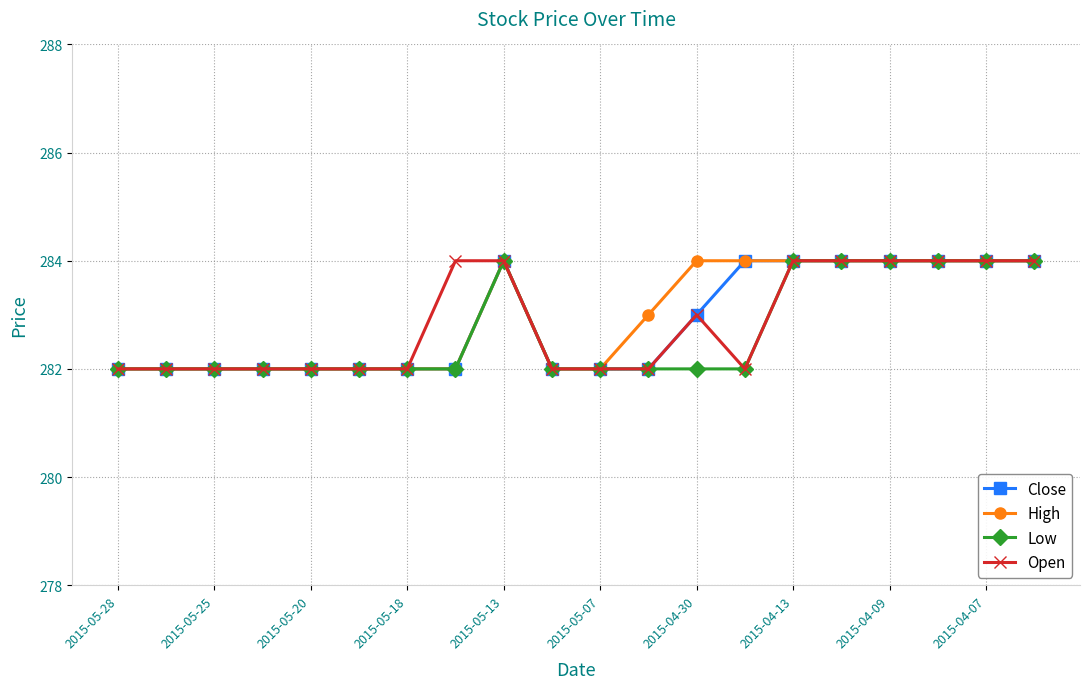

What is the value of the Open point at the 20th from the left?

284